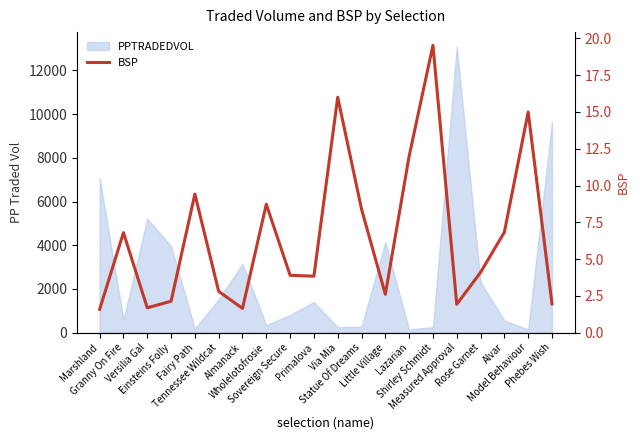

Rank the categories by value from lowest to highest.

Marshland, Almanack, Versilia Gal, Measured Approval, Phebes Wish, Einsteins Folly, Little Village, Tennessee Wildcat, Primalova, Sovereign Secure, Rose Garnet, Granny On Fire, Alvar, Statue Of Dreams, Wholelotofrosie, Fairy Path, Lazarian, Model Behaviour, Via Mia, Shirley Schmidt